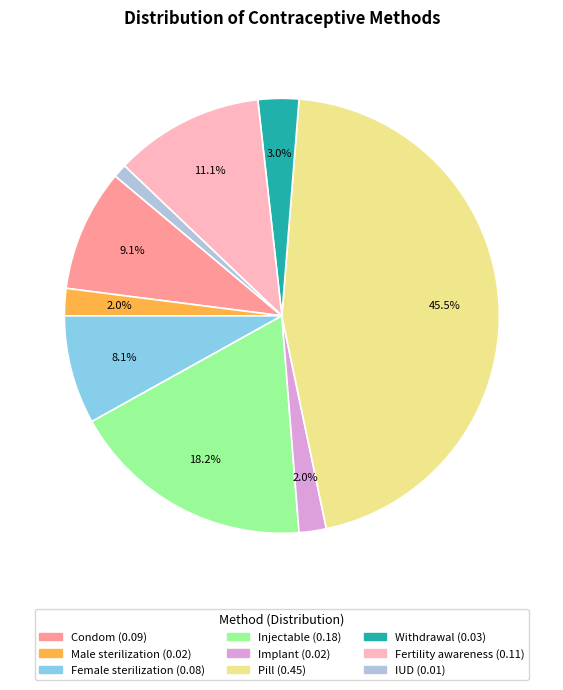

Which slice is the smallest?

IUD